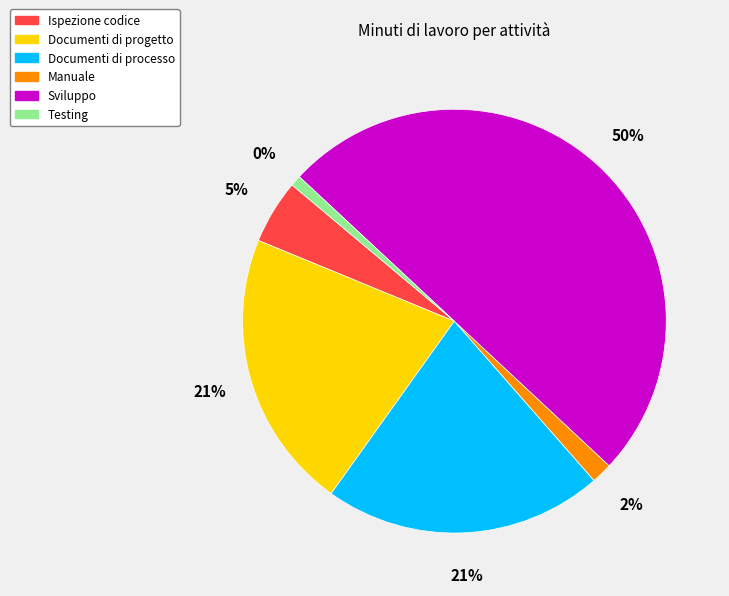

What is the majority slice?

Sviluppo